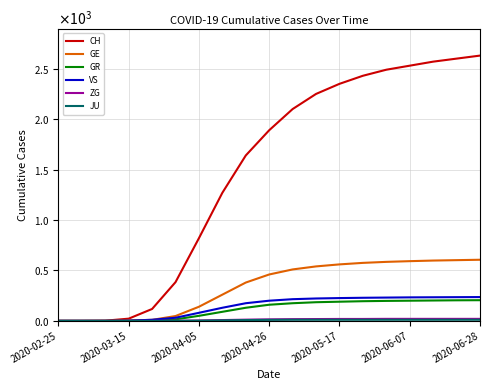

Is this an area chart (filled region under the line)?

No